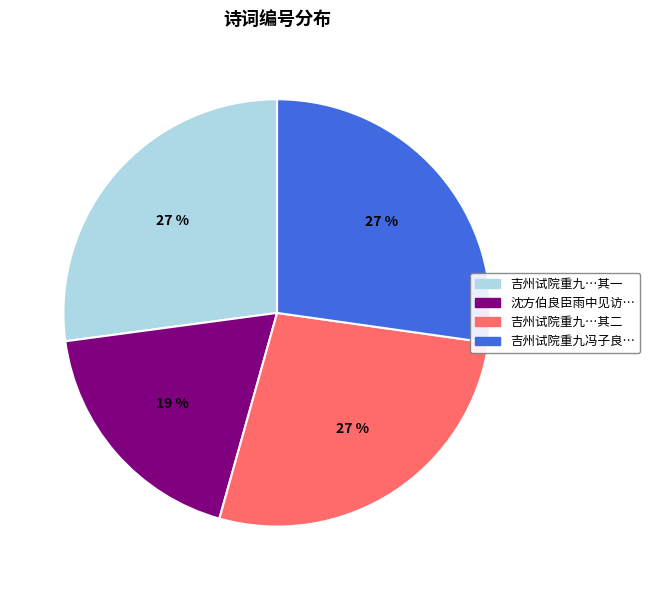

Does any single category account for the majority?

No